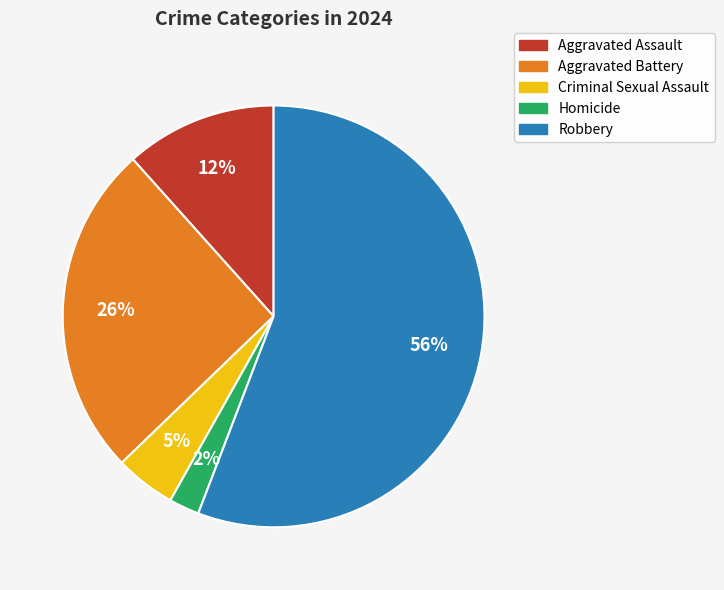

Which category has the biggest portion of the pie?

Robbery